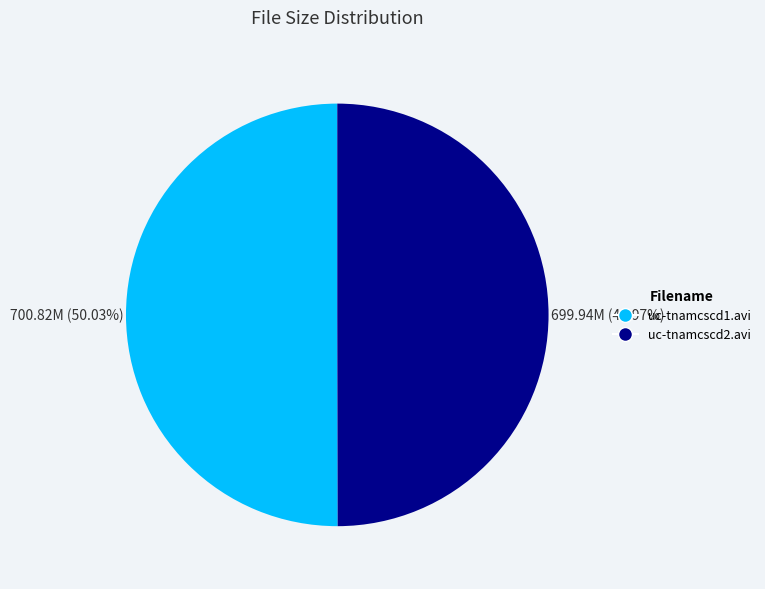

Combined, do uc-tnamcscd2.avi and uc-tnamcscd1.avi account for over 50%?

Yes